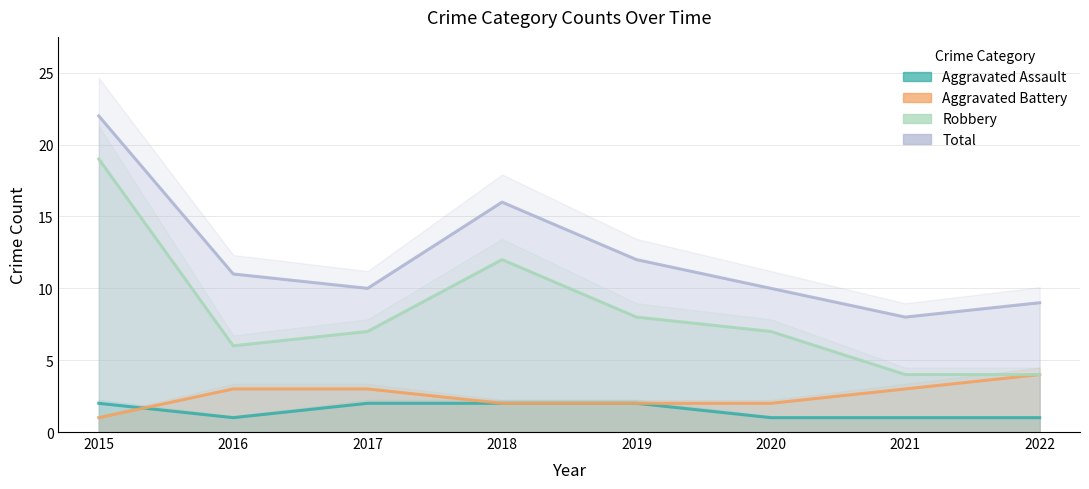

True or false: Total and Aggravated Assault cross at least once.

False